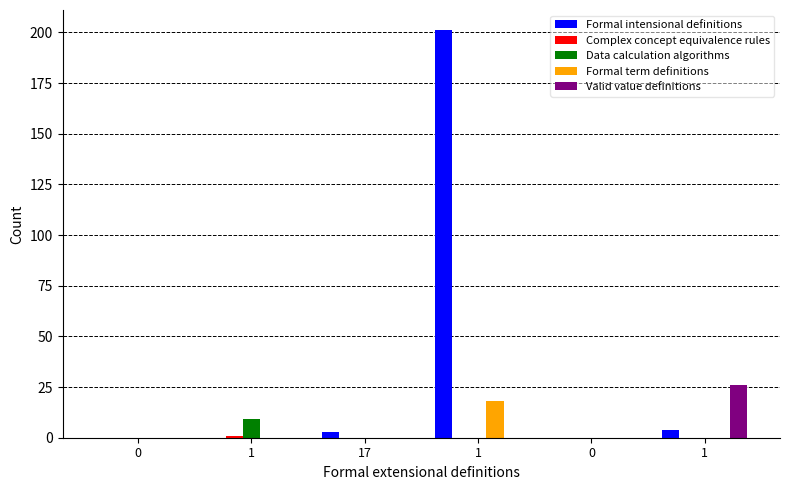

Are the bars grouped side by side (vs. stacked)?

Yes